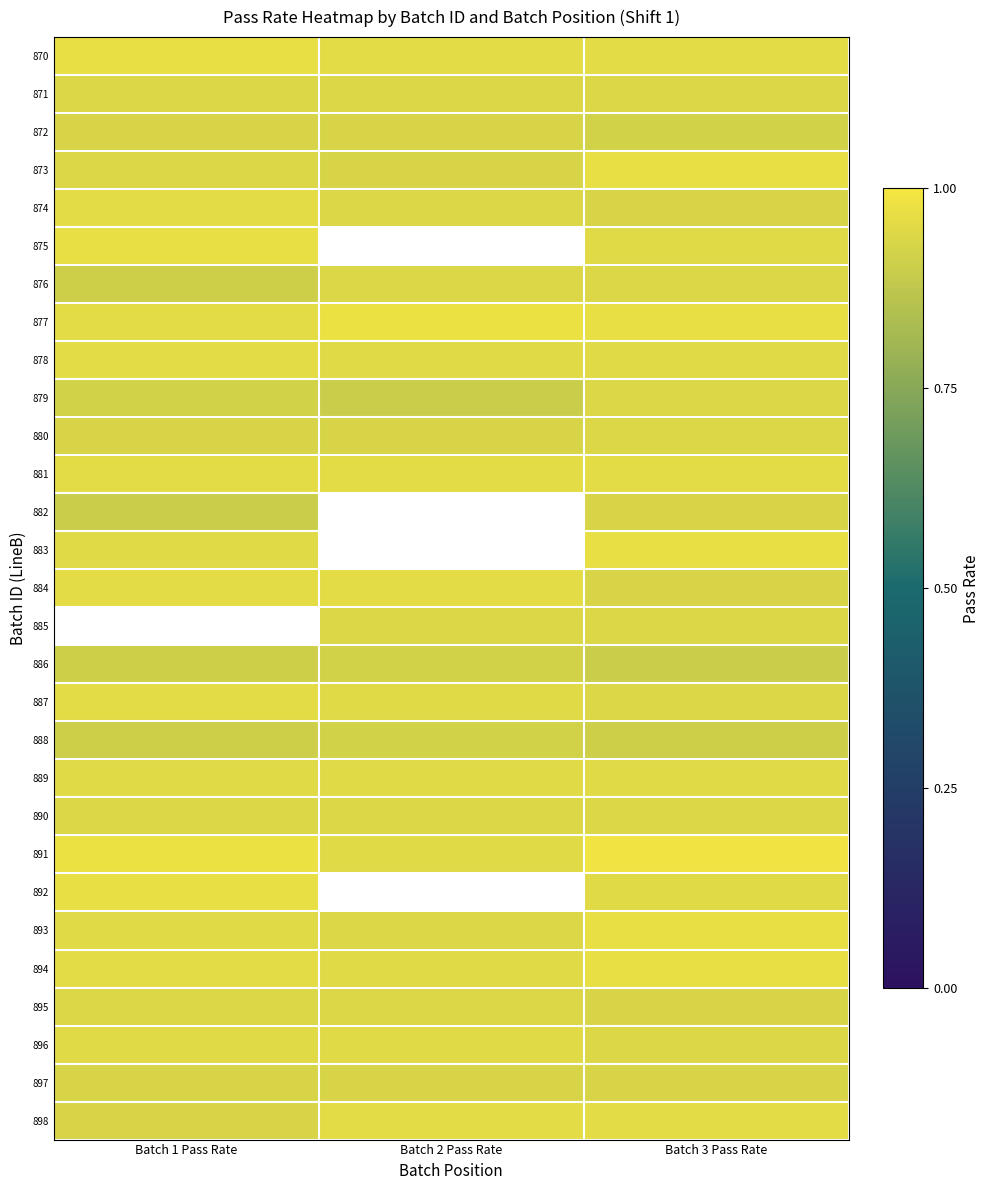

Is it true that 895 equals 0.9 at Batch 1 Pass Rate?

True